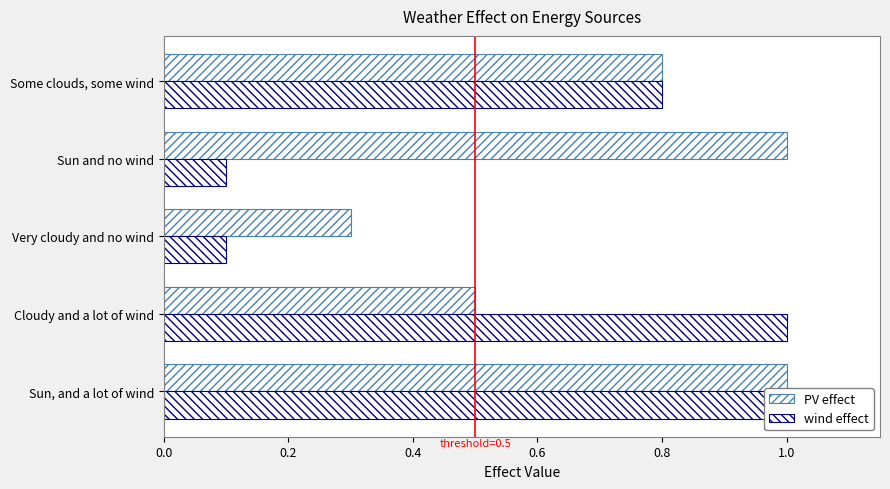

What is the value of the wind effect bar at the 3rd from the left?

0.1